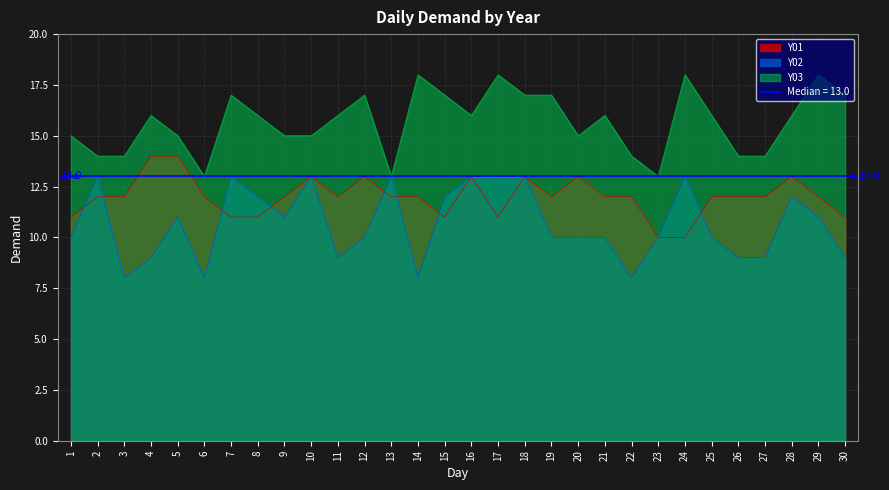

What is the average value of the Y03 series?

16